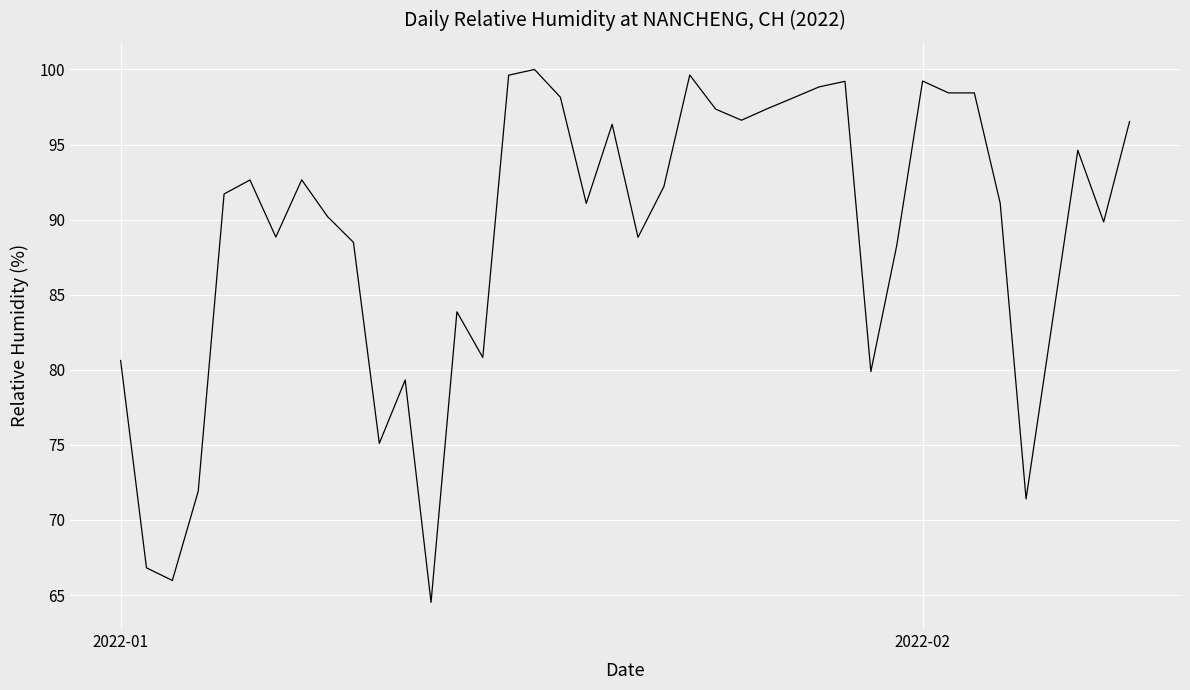

What is the maximum value shown in the chart?

100.0